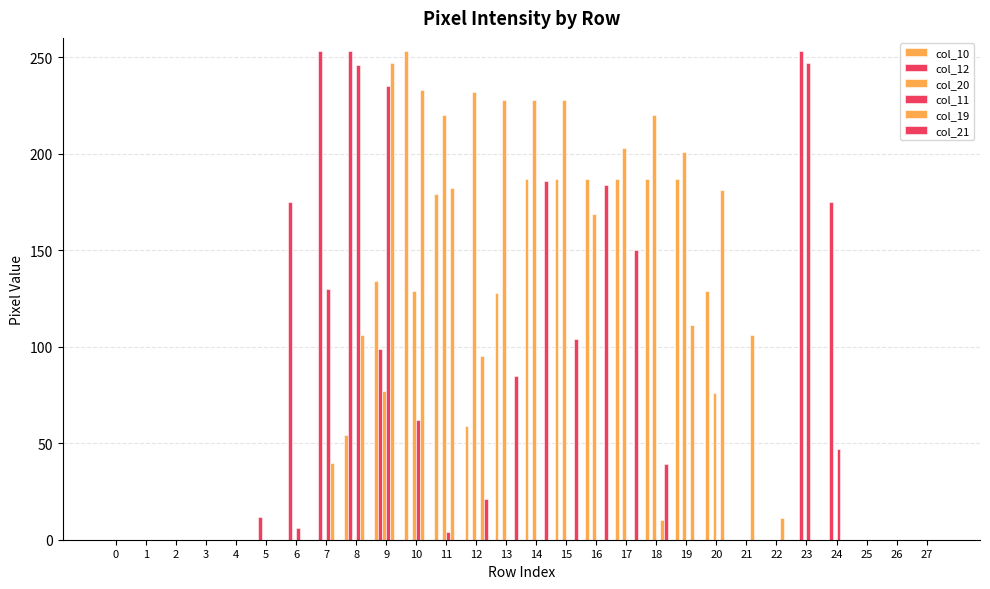

How many series are shown in this chart?

6